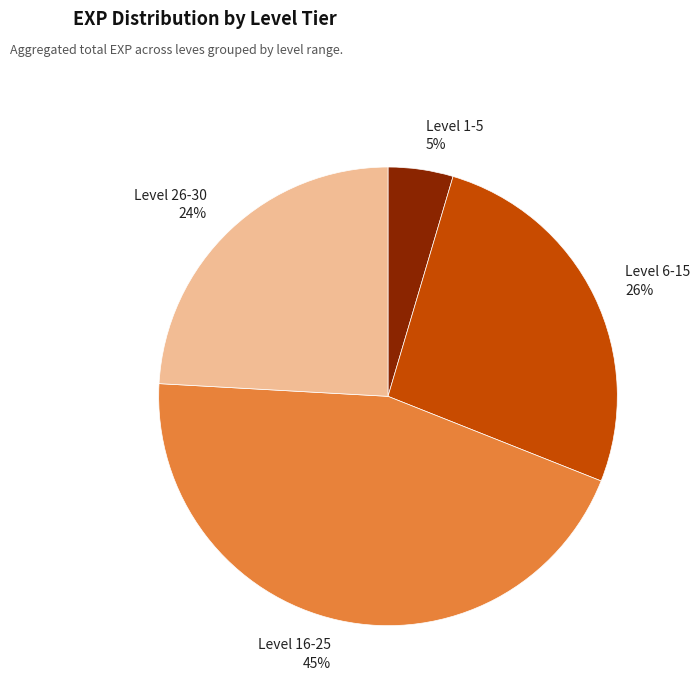

Do Level 26-30 and Level 16-25 together represent more than half of the pie?

Yes